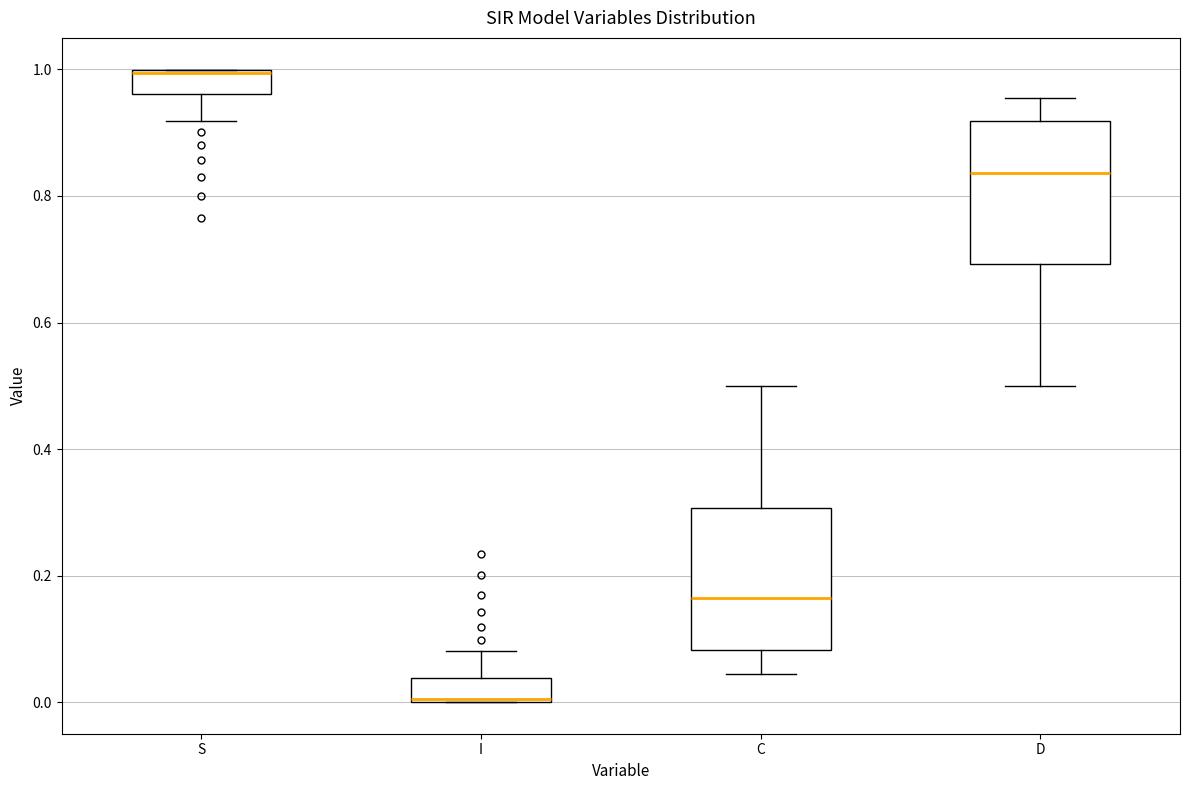

Reading left to right, read every box against the y-axis: the position of its median line, the range the box covers, and the ends of its whiskers. The values are not printed on the chart, so give them approximately, as read against the axis.

S: median 1.00, box 0.96 to 1.00, whiskers 0.92 to 1.00
I: median 0.00, box 0.00 to 0.04, whiskers 0.00 to 0.08
C: median 0.16, box 0.08 to 0.30, whiskers 0.04 to 0.50
D: median 0.84, box 0.70 to 0.92, whiskers 0.50 to 0.96